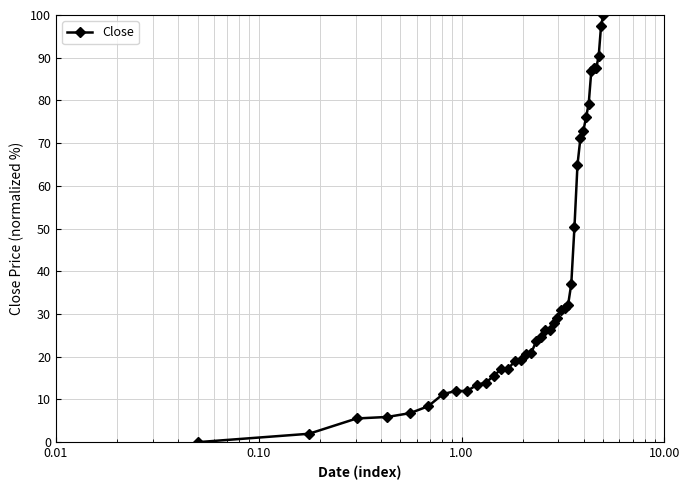

What is the average value?

36.9